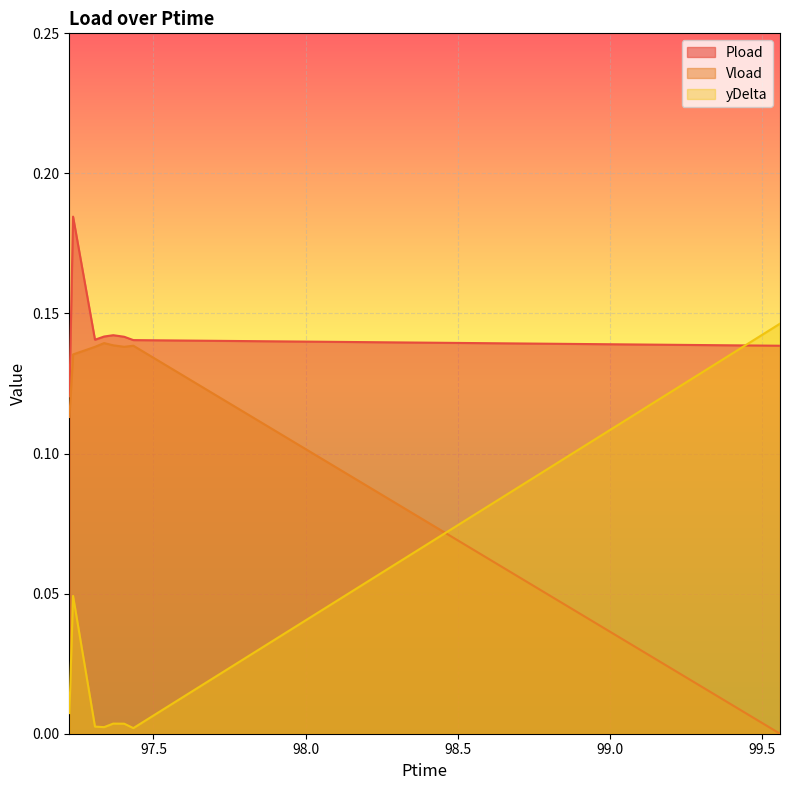

True or false: Vload has a value of 0.1 at 97.368.

True